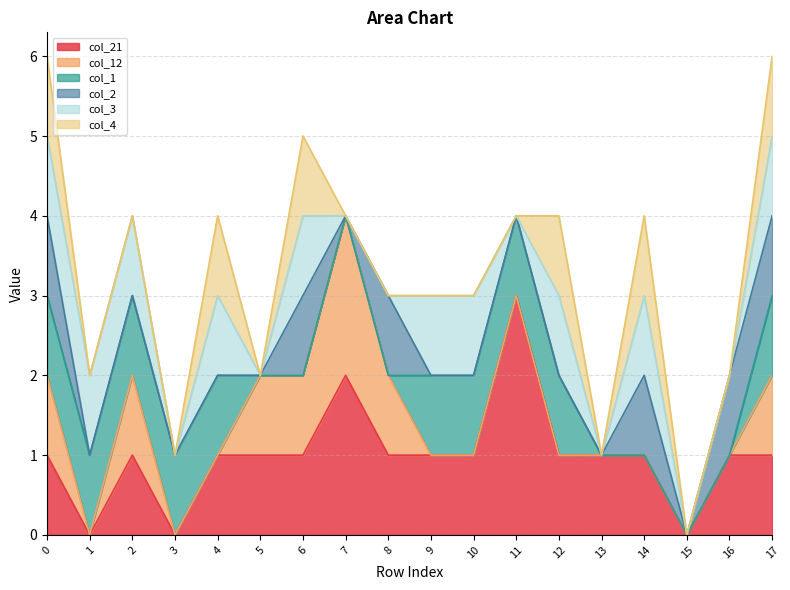

Does the chart have visible grid lines?

Yes